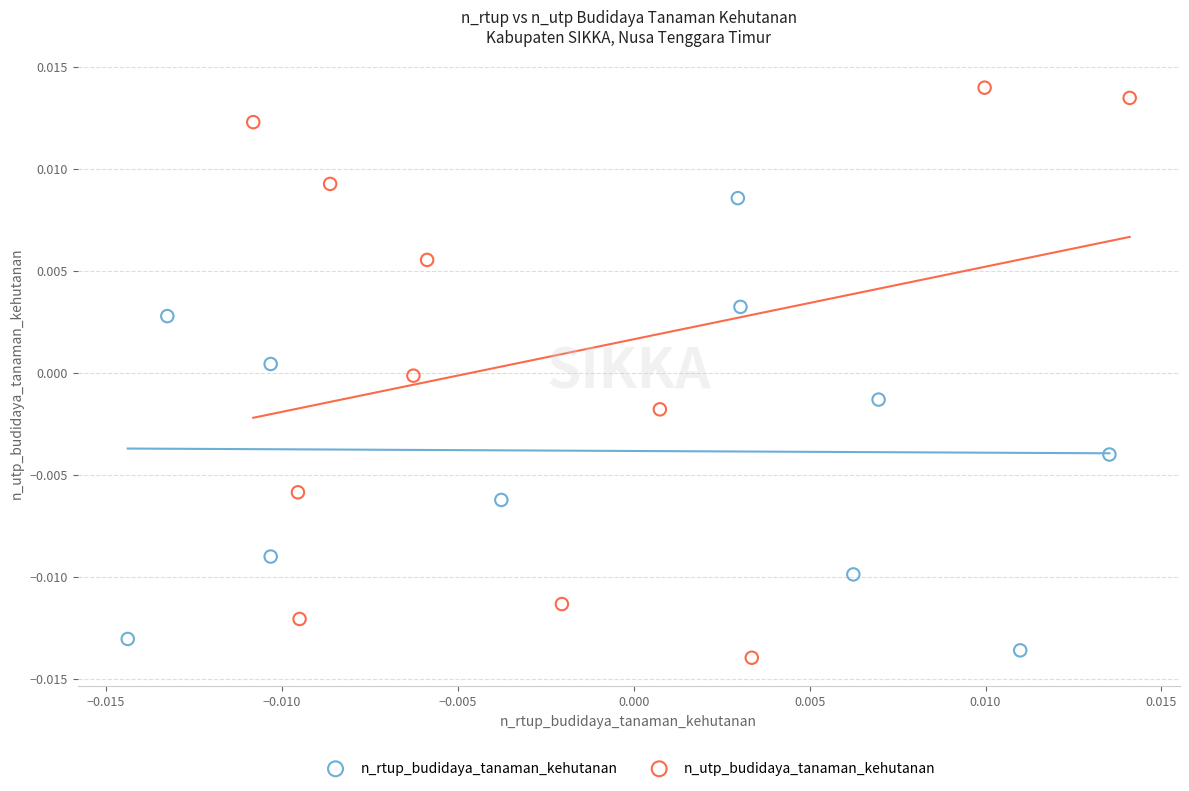

Which series has the largest Y range (max minus min)?

n_utp_budidaya_tanaman_kehutanan